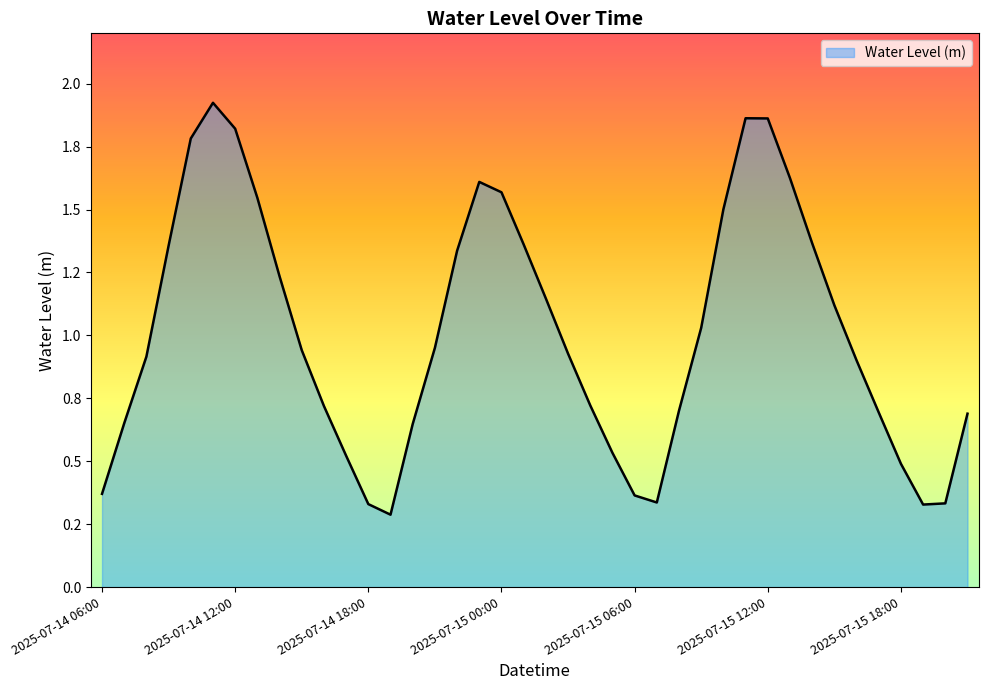

True or false: the data has more than 1 interior local peaks.

True